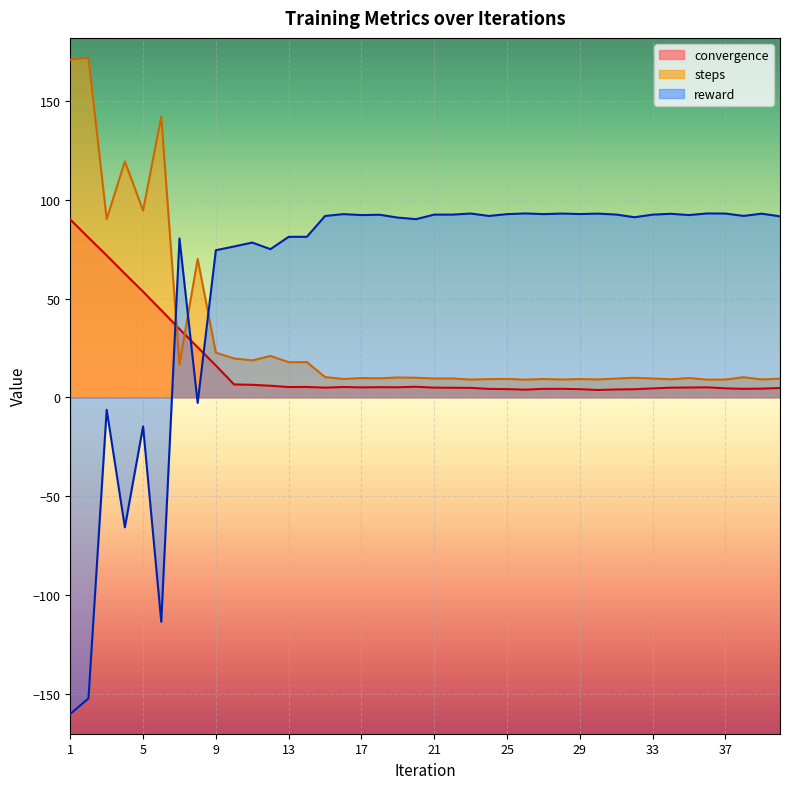

How many interior local valleys does the reward series have?

13